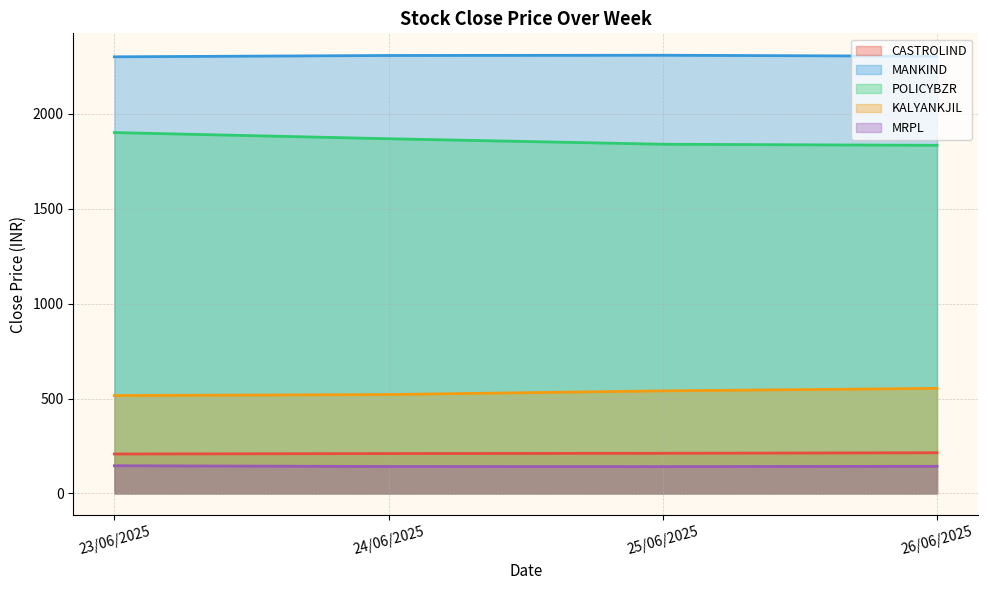

Which category has the highest value across all series?

25/06/2025